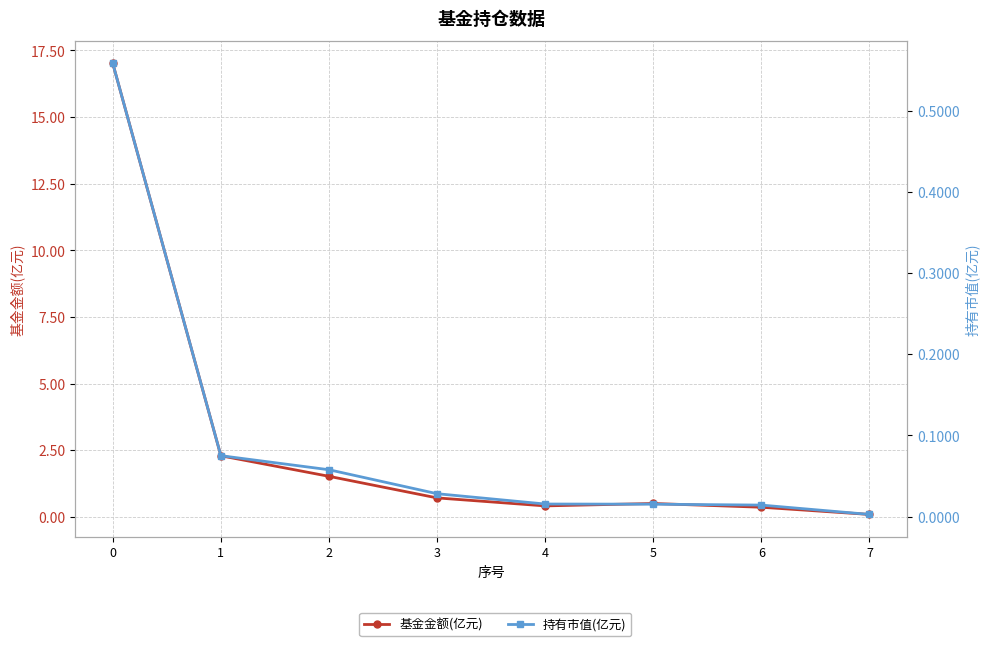

Is it true that 持有市值(亿元) equals 0.0 at 5?

False